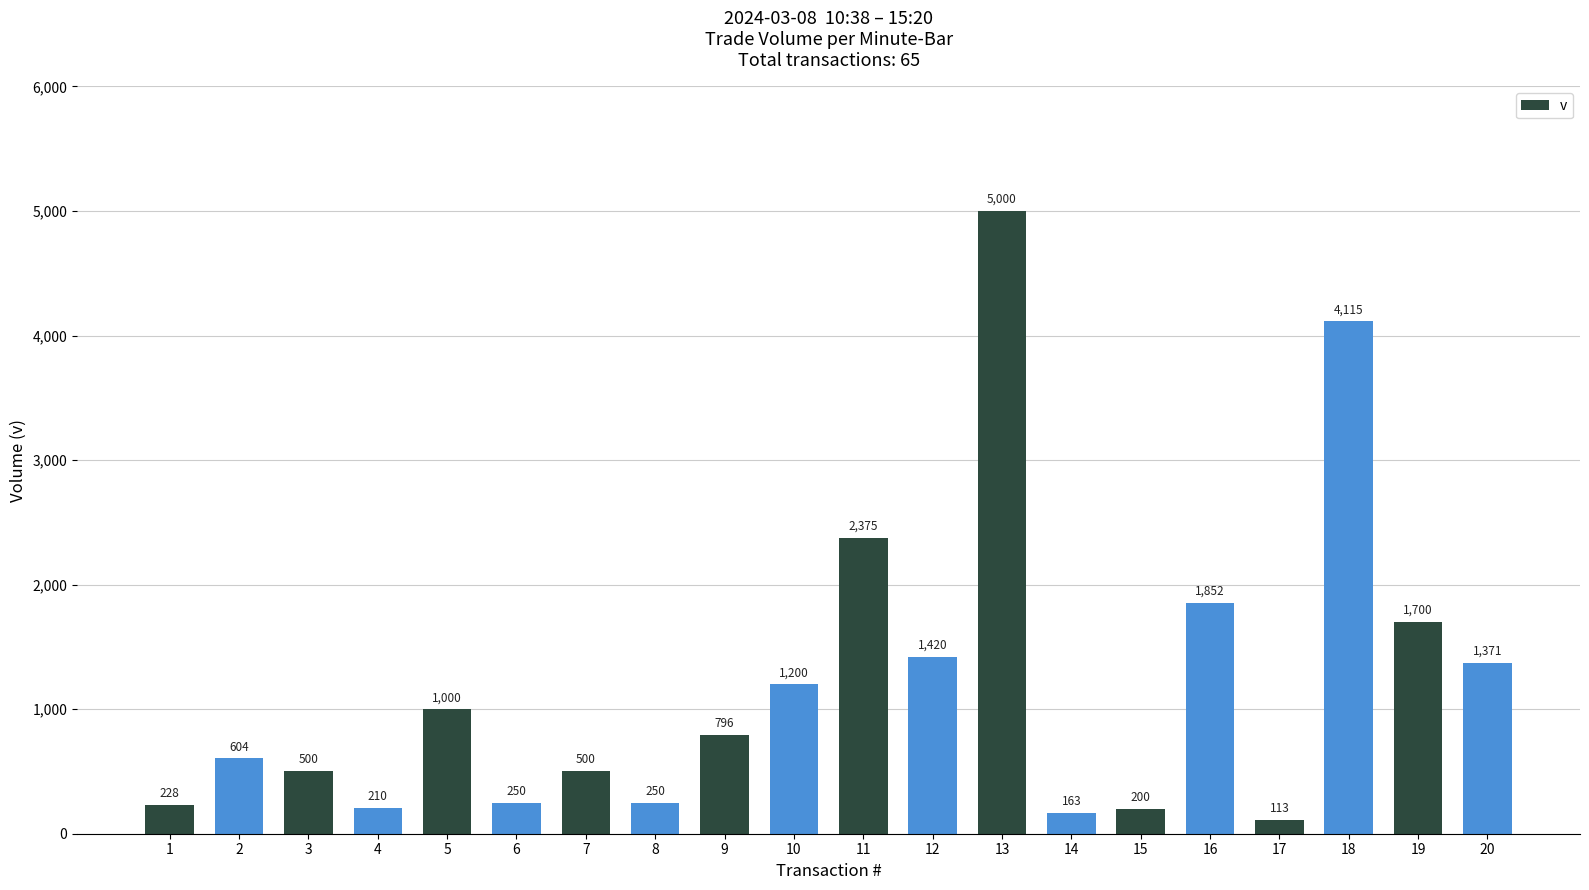

What is the difference between the second highest and minimum values?

4002